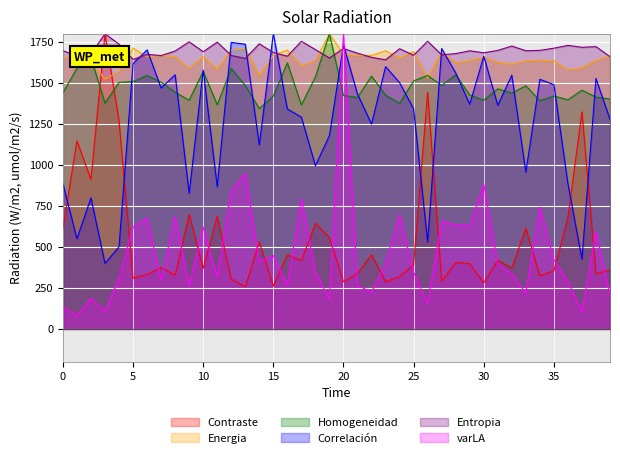

At which label does Correlación first exceed 1369?

5